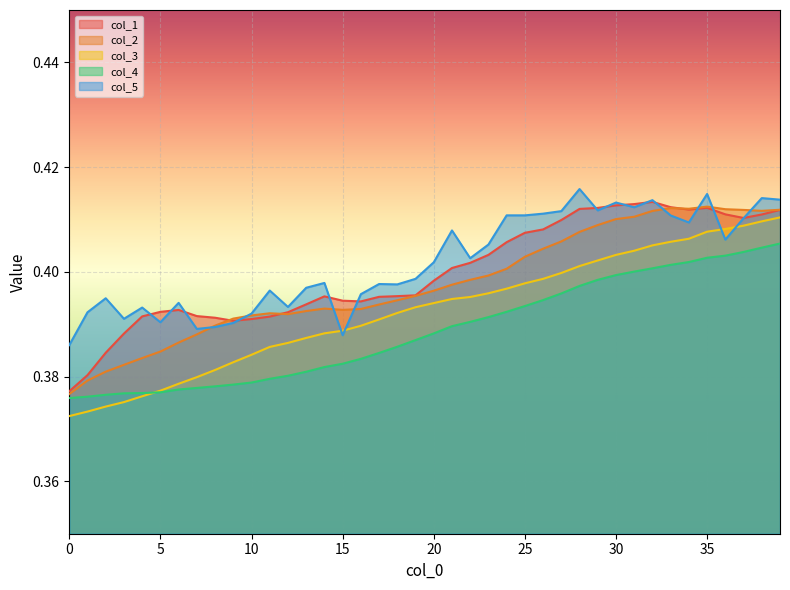

Reading right to left, list all the values displayed in this chart.

col_1: 0.4	0.4	0.4	0.4	0.4	0.4	0.4	0.4	0.4	0.4	0.4	0.4	0.4	0.4	0.4	0.4	0.4	0.4	0.4	0.4	0.4	0.4	0.4	0.4	0.4	0.4	0.4	0.4	0.4	0.4	0.4	0.4	0.4	0.4	0.4	0.4	0.4	0.4	0.4	0.4
col_2: 0.4	0.4	0.4	0.4	0.4	0.4	0.4	0.4	0.4	0.4	0.4	0.4	0.4	0.4	0.4	0.4	0.4	0.4	0.4	0.4	0.4	0.4	0.4	0.4	0.4	0.4	0.4	0.4	0.4	0.4	0.4	0.4	0.4	0.4	0.4	0.4	0.4	0.4	0.4	0.4
col_3: 0.4	0.4	0.4	0.4	0.4	0.4	0.4	0.4	0.4	0.4	0.4	0.4	0.4	0.4	0.4	0.4	0.4	0.4	0.4	0.4	0.4	0.4	0.4	0.4	0.4	0.4	0.4	0.4	0.4	0.4	0.4	0.4	0.4	0.4	0.4	0.4	0.4	0.4	0.4	0.4
col_4: 0.4	0.4	0.4	0.4	0.4	0.4	0.4	0.4	0.4	0.4	0.4	0.4	0.4	0.4	0.4	0.4	0.4	0.4	0.4	0.4	0.4	0.4	0.4	0.4	0.4	0.4	0.4	0.4	0.4	0.4	0.4	0.4	0.4	0.4	0.4	0.4	0.4	0.4	0.4	0.4
col_5: 0.4	0.4	0.4	0.4	0.4	0.4	0.4	0.4	0.4	0.4	0.4	0.4	0.4	0.4	0.4	0.4	0.4	0.4	0.4	0.4	0.4	0.4	0.4	0.4	0.4	0.4	0.4	0.4	0.4	0.4	0.4	0.4	0.4	0.4	0.4	0.4	0.4	0.4	0.4	0.4